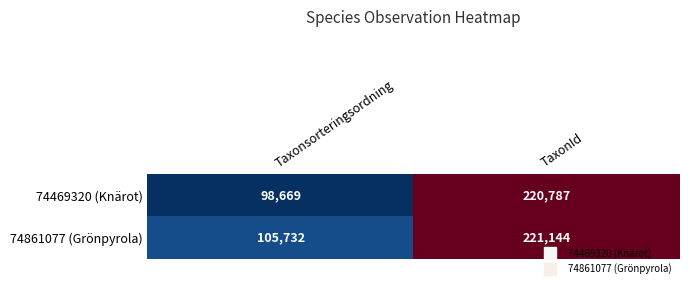

Reading right to left, transcribe all the data shown in this chart.

74469320 (Knärot): 220787	98669
74861077 (Grönpyrola): 221144	105732